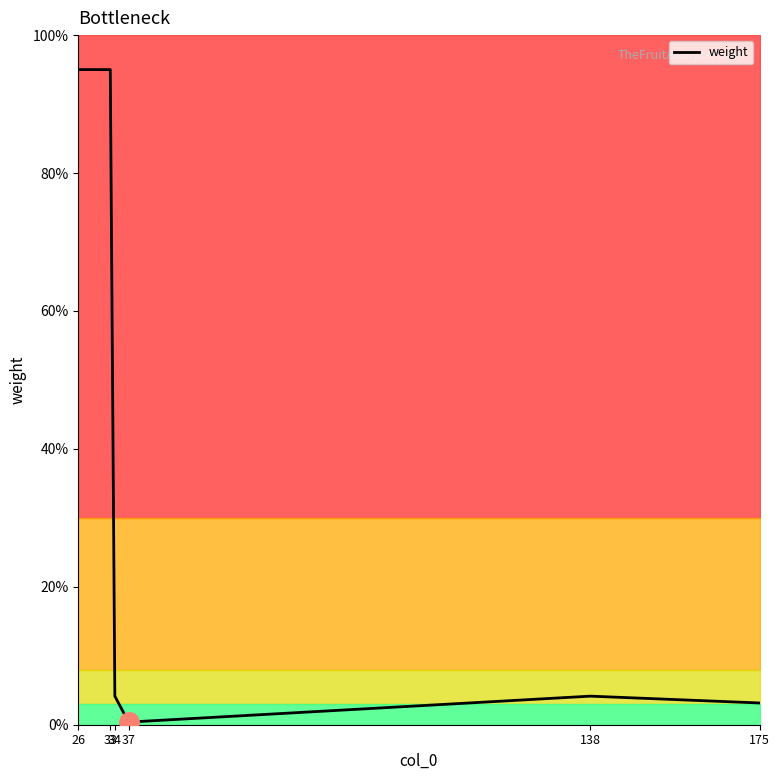

How many points are higher than both their immediate neighbors (excluding endpoints)?

1